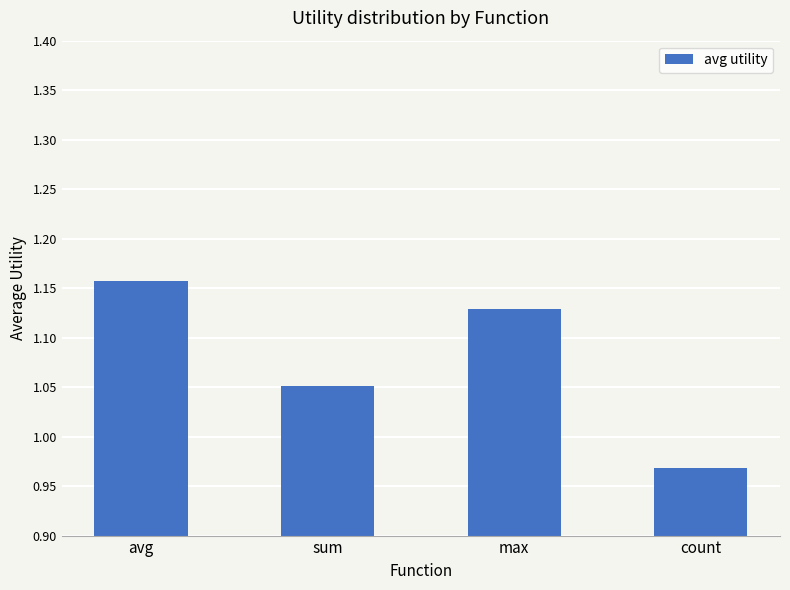

What is the difference between the maximum and minimum values?

0.2